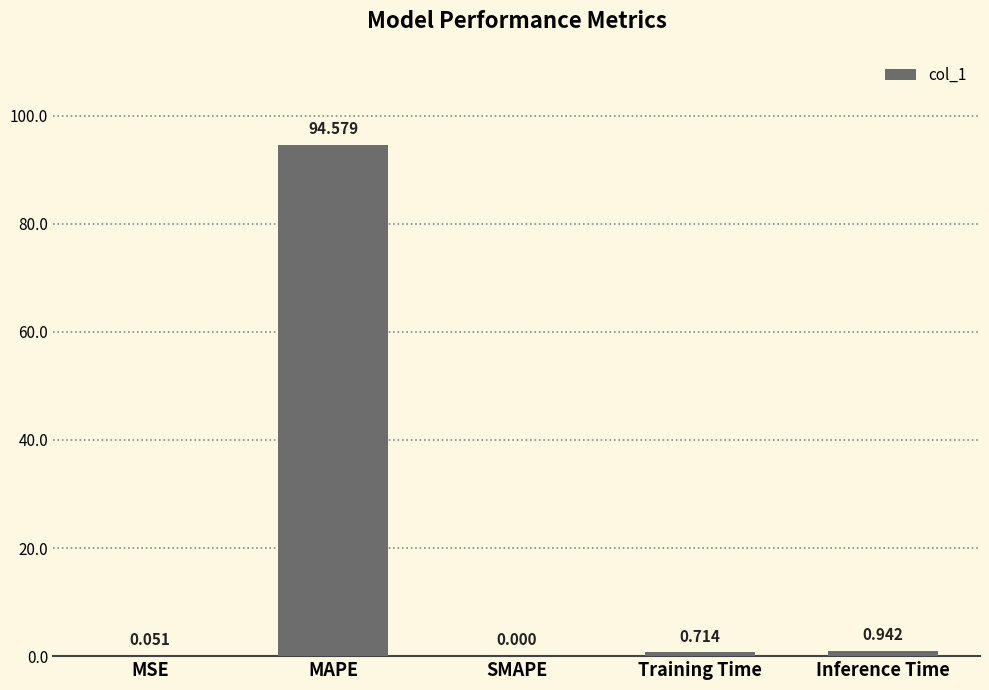

Which has a higher value, Training Time or SMAPE?

Training Time